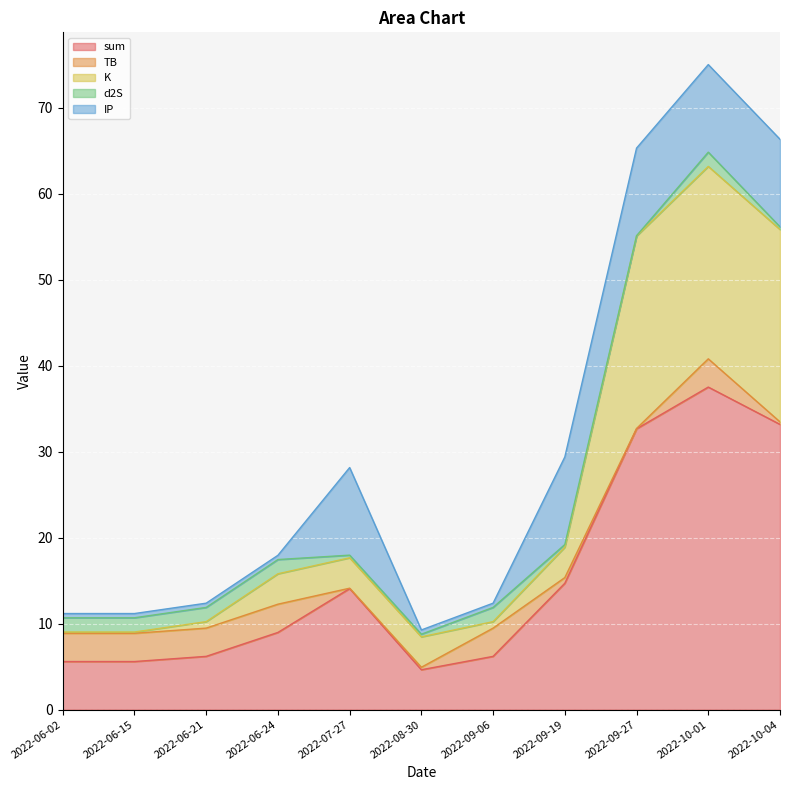

What is the difference between the maximum and minimum values in the IP series?

9.7